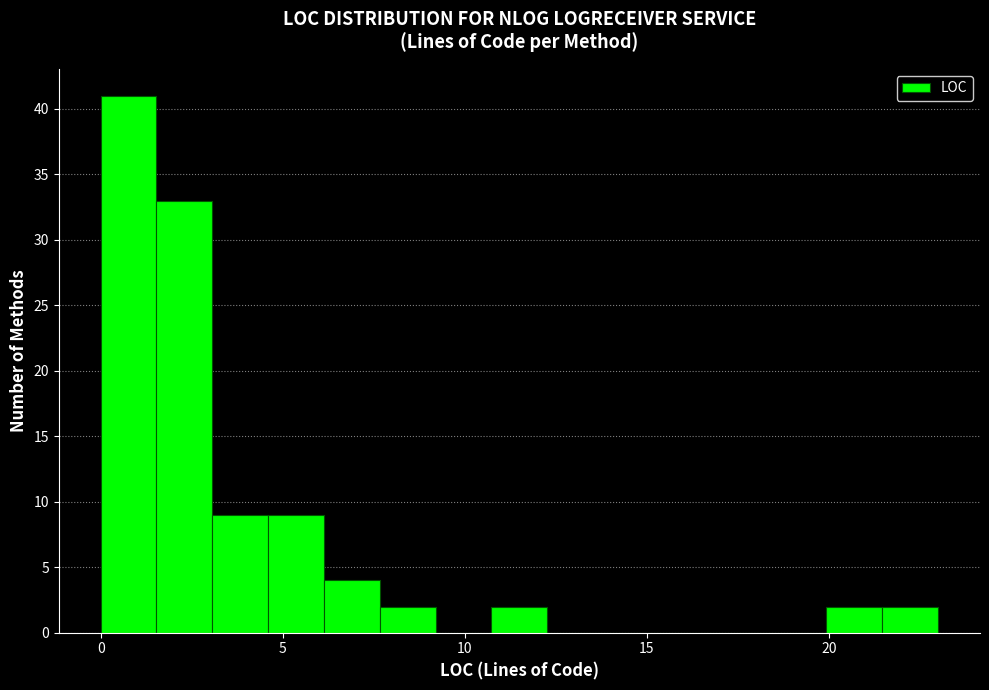

Around what value on the x-axis is the tallest bar? Give the approximate position of its centre, as read against the axis.

1.0